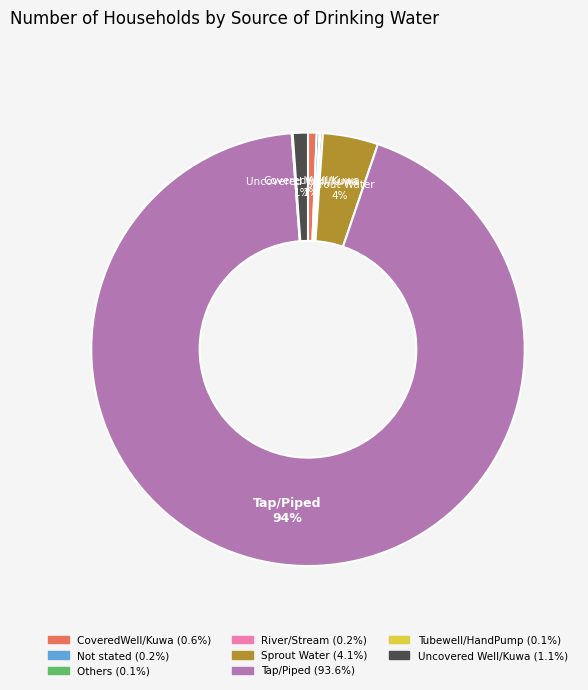

Does Tap/Piped account for over 50% of the chart?

Yes